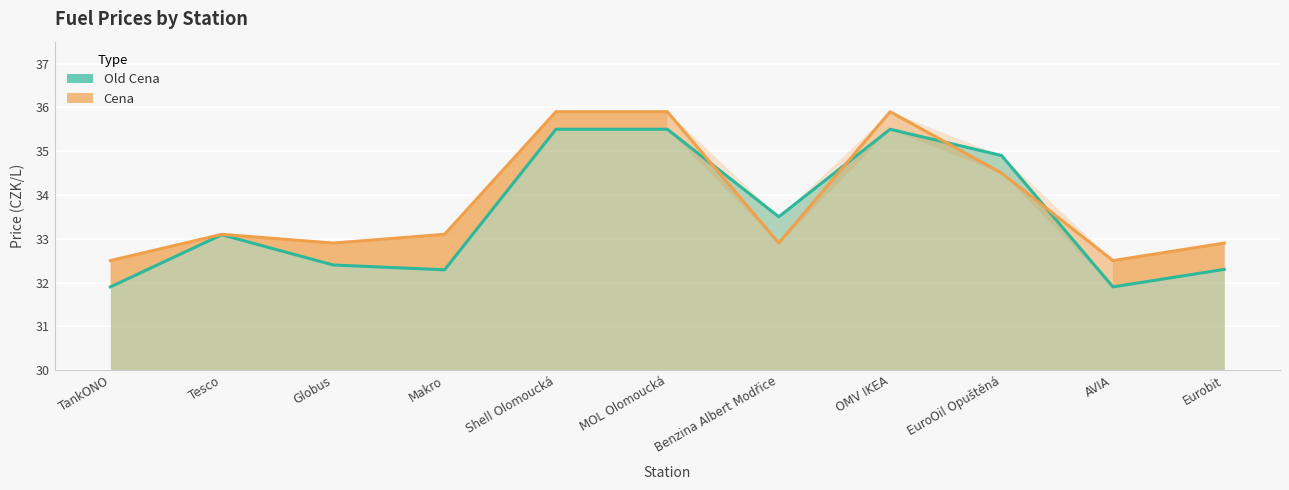

At which category is the sum across all series the highest?

Shell Olomoucká